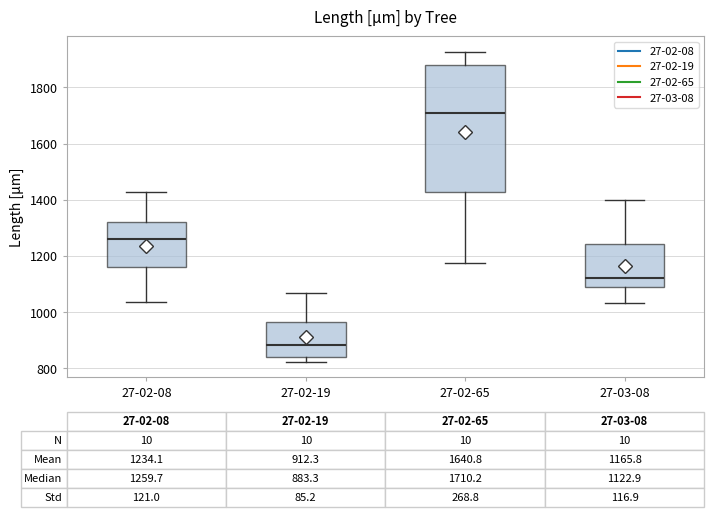

Which box's median line is the highest?

27-02-65